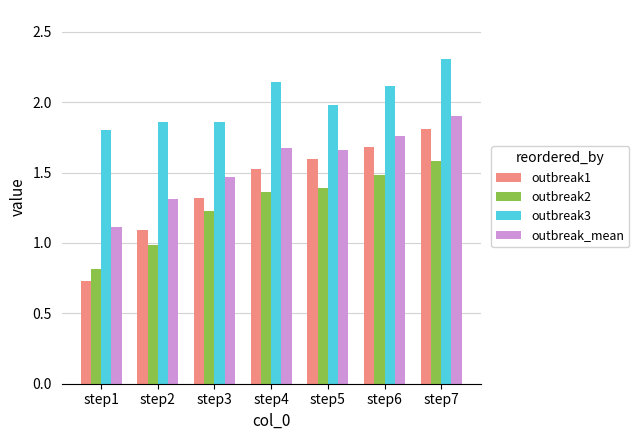

The outbreak3 series shows 1.9 at step3. True or false?

True